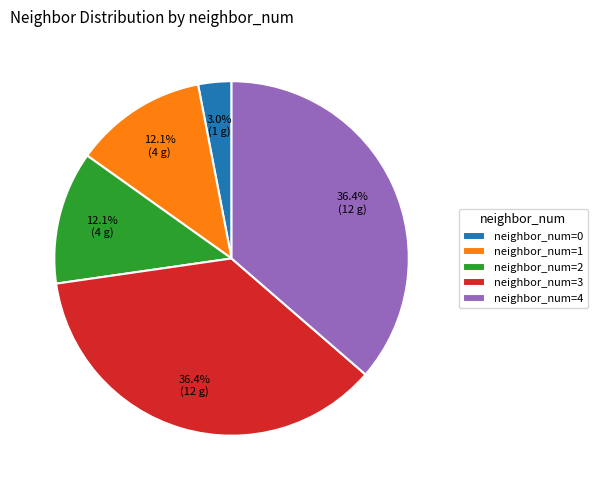

Does neighbor_num=1 represent more than half of the total?

No